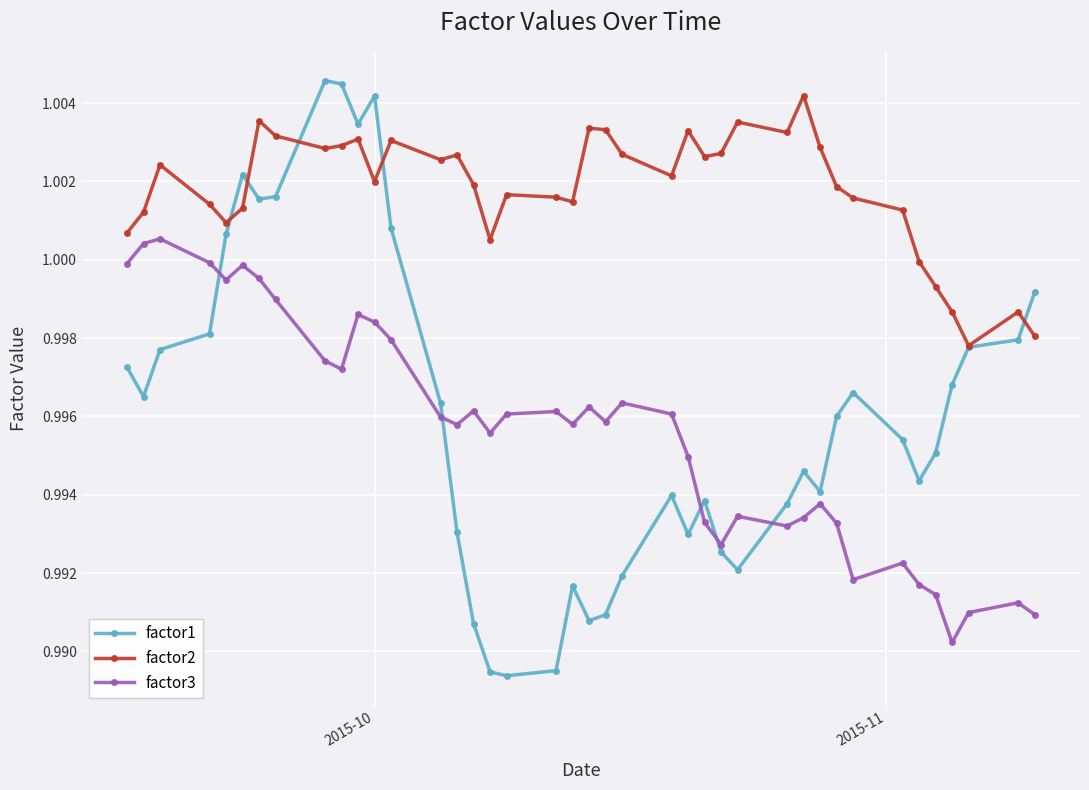

True or false: factor3 and factor2 intersect in this chart.

False